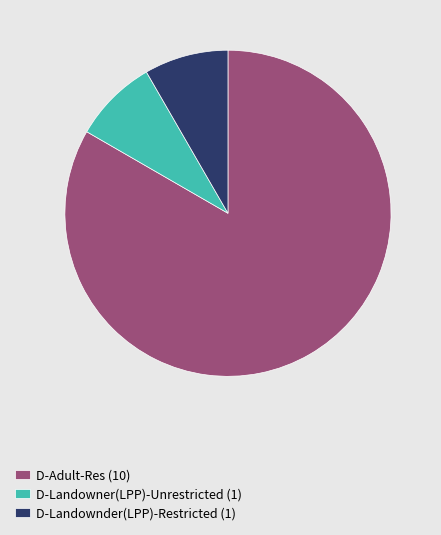

Do D-Landowner(LPP)-Unrestricted (1) and D-Adult-Res (10) together represent more than half of the pie?

Yes